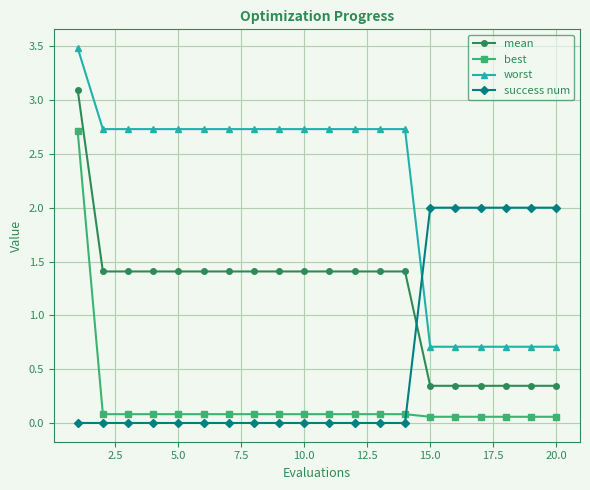

True or false: best and success num cross at least once.

True